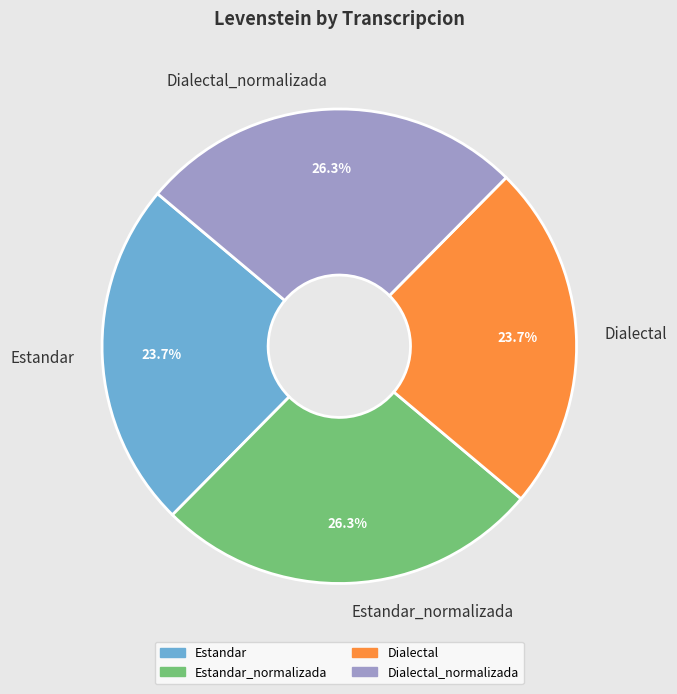

To the nearest percent, what is the average slice percentage?

25%